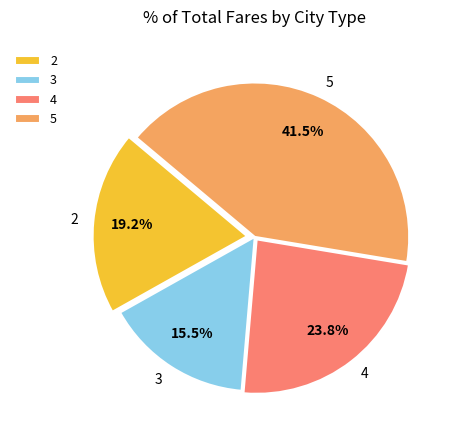

Which slice is the largest?

5